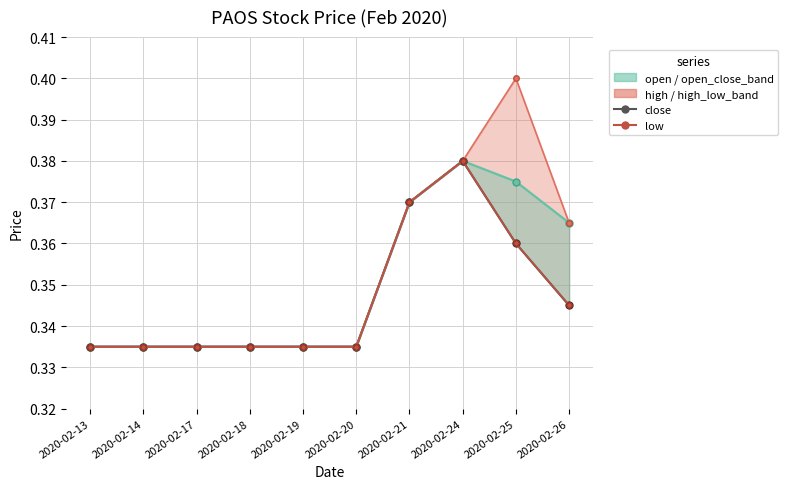

True or false: close has more than 2 interior local peaks.

False